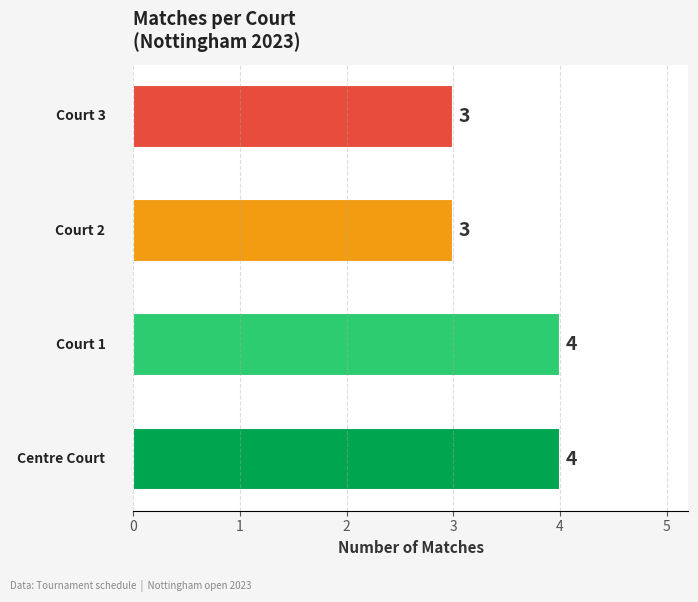

What is the maximum value shown in the chart?

4